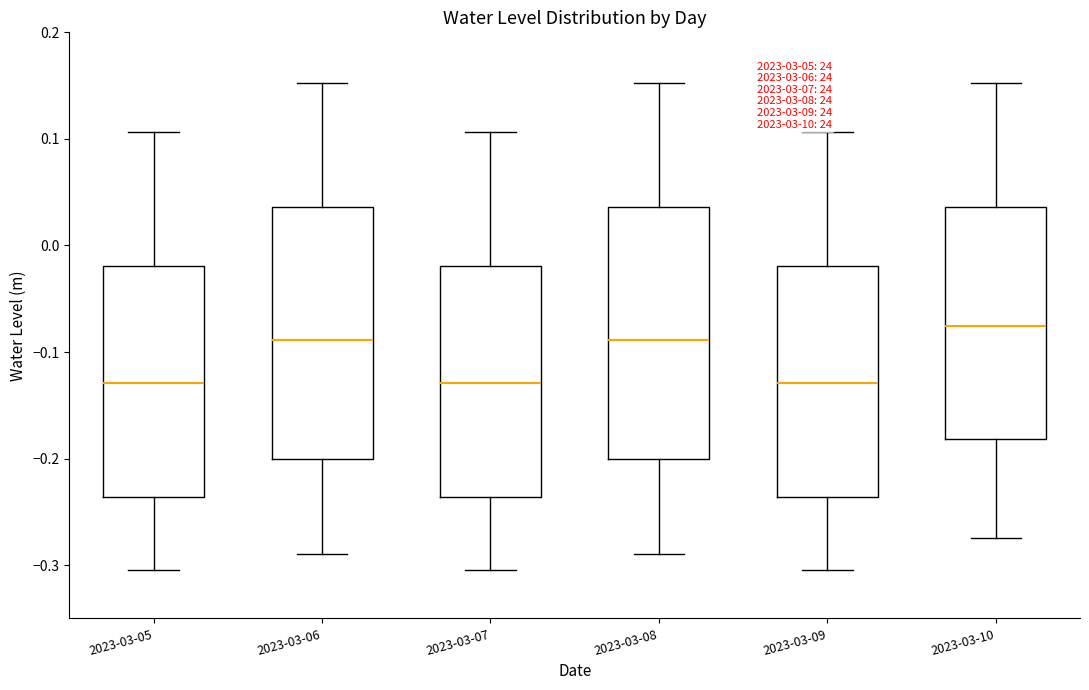

Reading left to right, transcribe this box plot: for each box, give where its median line is, the range the box spans, and where its two whiskers end, as read against the y-axis. The values are not printed on the chart, so give them approximately, as read against the axis.

2023-03-05: median -0.13, box -0.24 to -0.02, whiskers -0.30 to 0.11
2023-03-06: median -0.09, box -0.20 to 0.04, whiskers -0.29 to 0.15
2023-03-07: median -0.13, box -0.24 to -0.02, whiskers -0.30 to 0.11
2023-03-08: median -0.09, box -0.20 to 0.04, whiskers -0.29 to 0.15
2023-03-09: median -0.13, box -0.24 to -0.02, whiskers -0.30 to 0.11
2023-03-10: median -0.08, box -0.18 to 0.04, whiskers -0.27 to 0.15